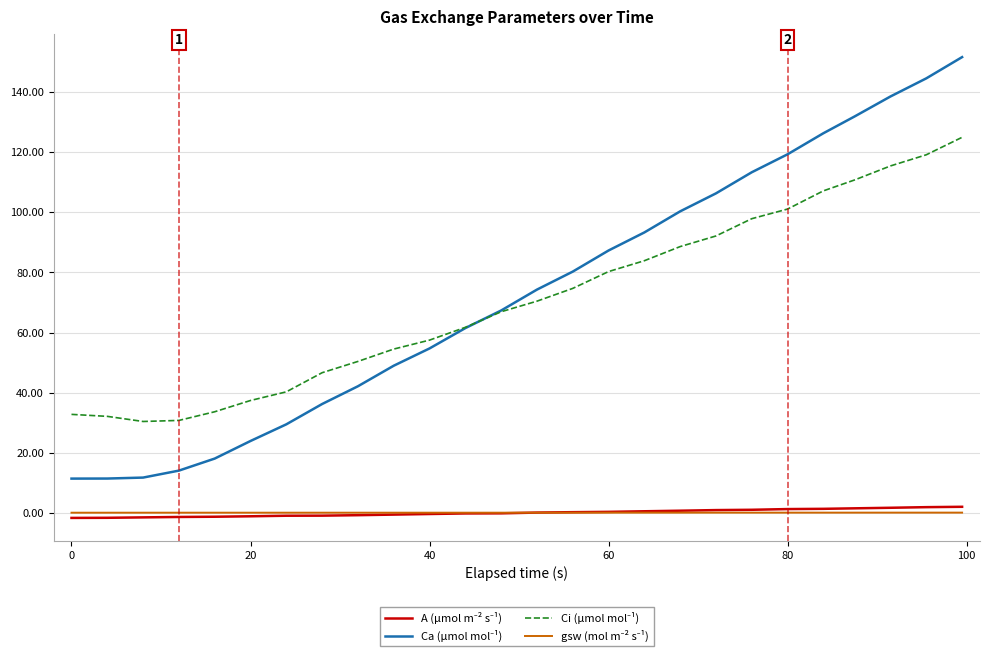

What is the greatest value displayed?

151.6